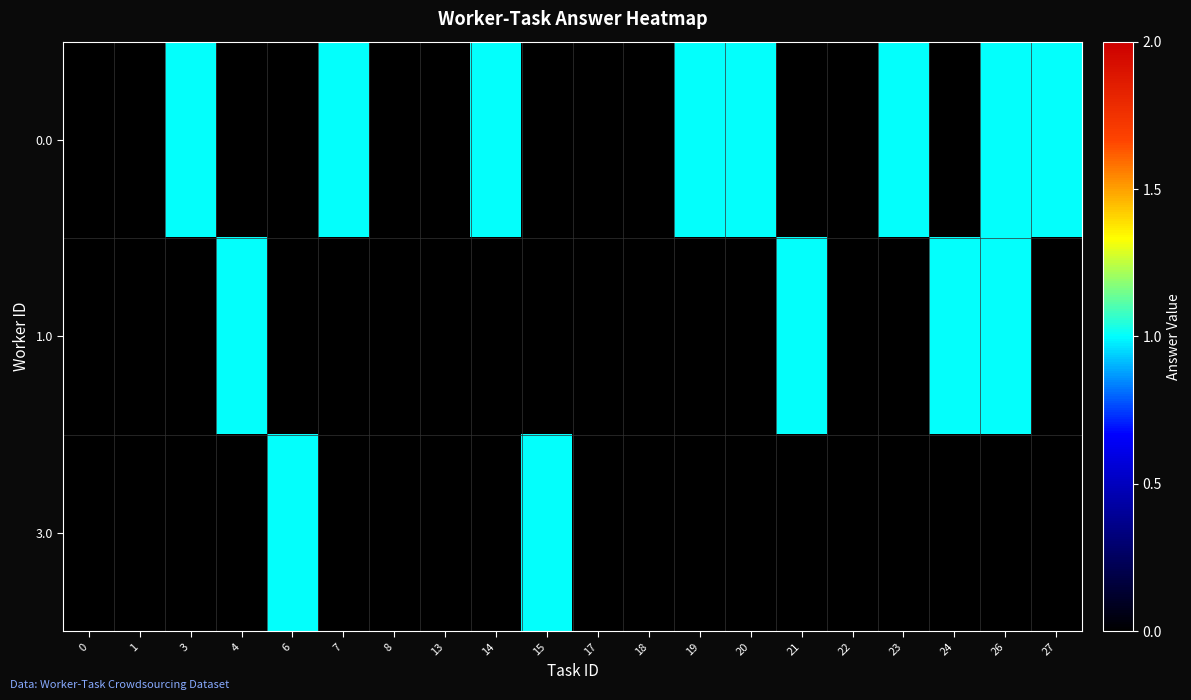

At how many categories does at least one series exceed 0?

13